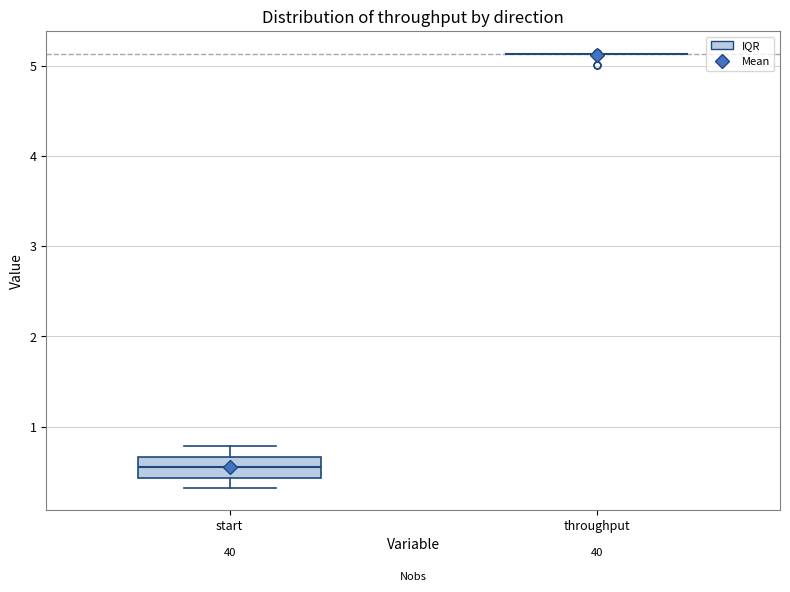

Reading left to right, read every box against the y-axis: the position of its median line, the range the box covers, and the ends of its whiskers. The values are not printed on the chart, so give them approximately, as read against the axis.

start: median 0.6, box 0.4 to 0.7, whiskers 0.3 to 0.8
throughput: box collapsed to a line at 5.1, whiskers 5.1 to 5.1